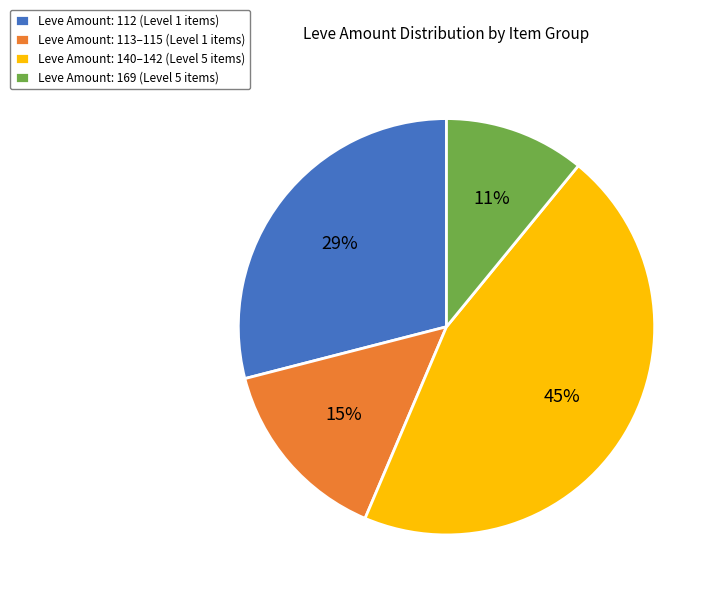

Which has a higher value, Leve Amount: 140–142 (Level 5 items) or Leve Amount: 169 (Level 5 items)?

Leve Amount: 140–142 (Level 5 items)